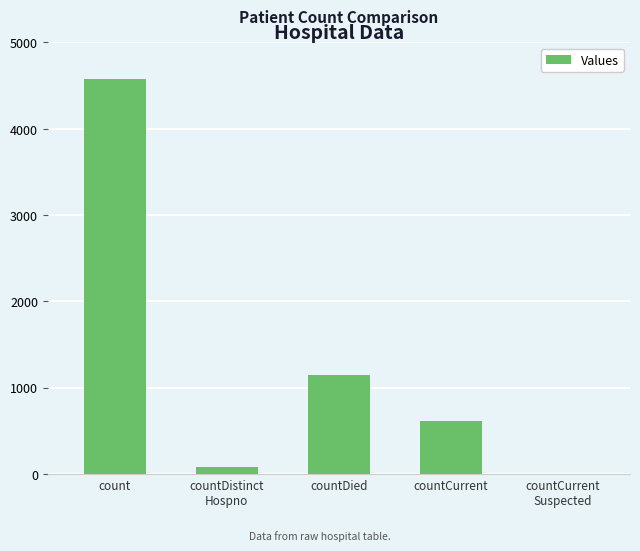

Reading right to left, list all the values displayed in this chart.

countCurrent
Suspected=0	countCurrent=618	countDied=1147	countDistinct
Hospno=77	count=4575